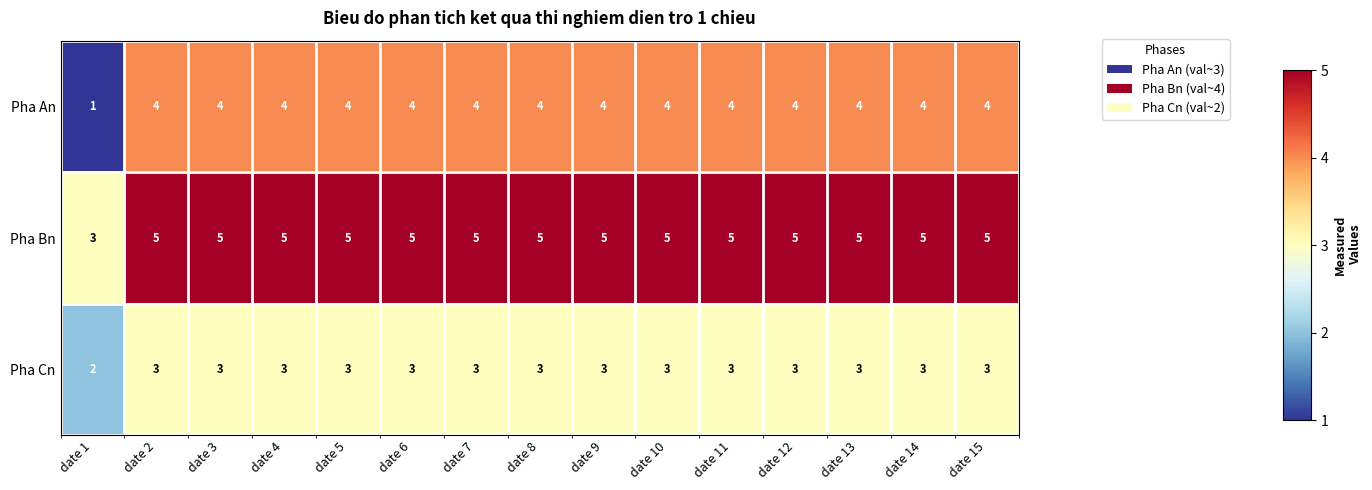

The Pha Bn series shows 8 at date 14. True or false?

False